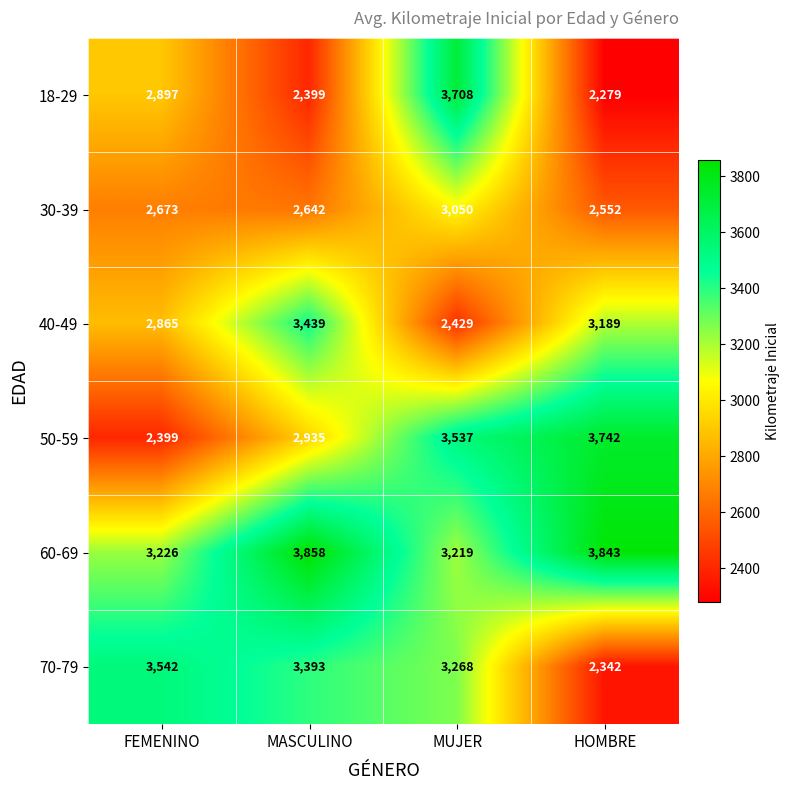

Which series has the widest spread of values?

18-29